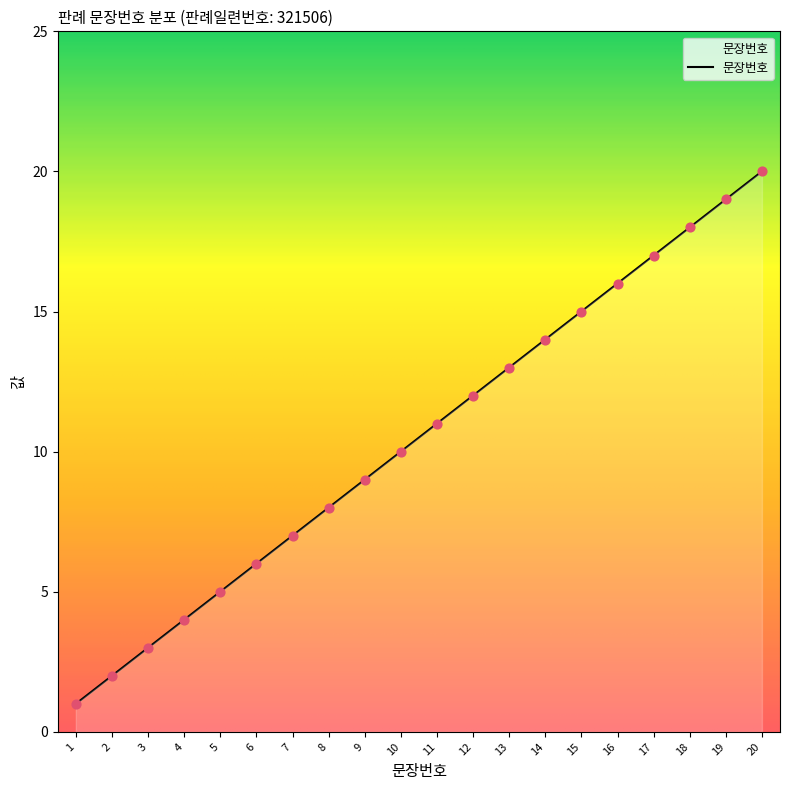

Approximately how many times larger is the value at 17 compared to 2?

8.5